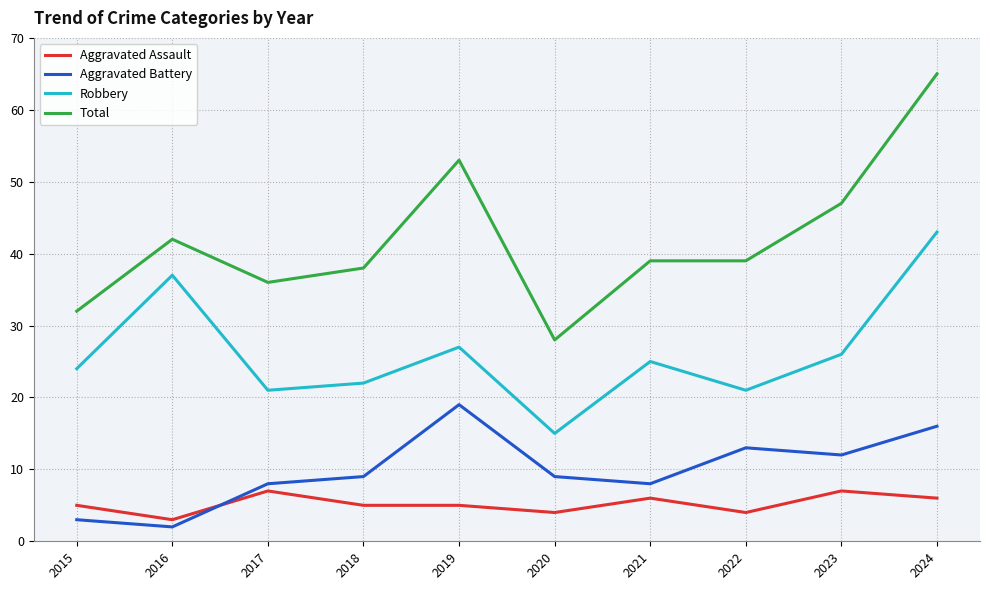

Which category has the highest value across all series?

2024